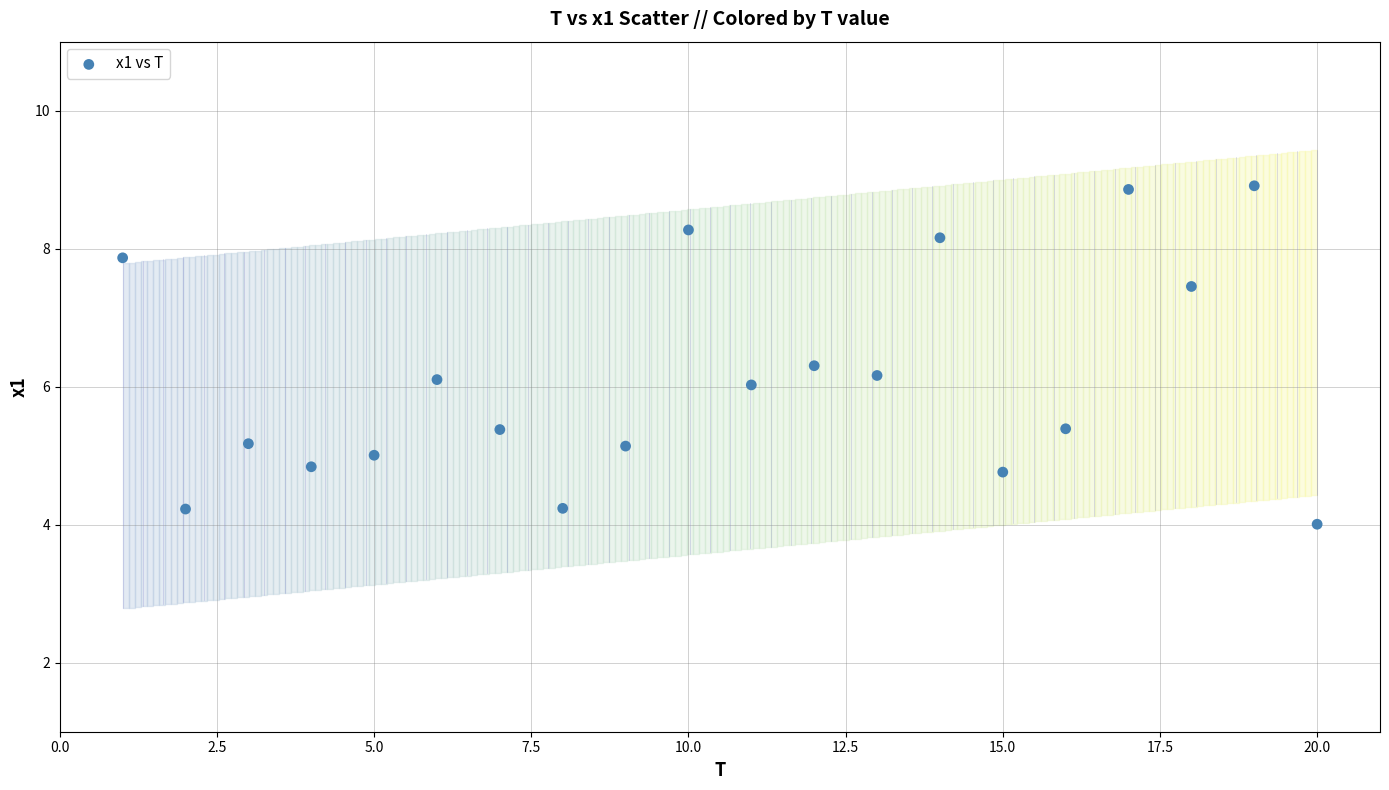

What is the range of X values (max minus min)?

19.0